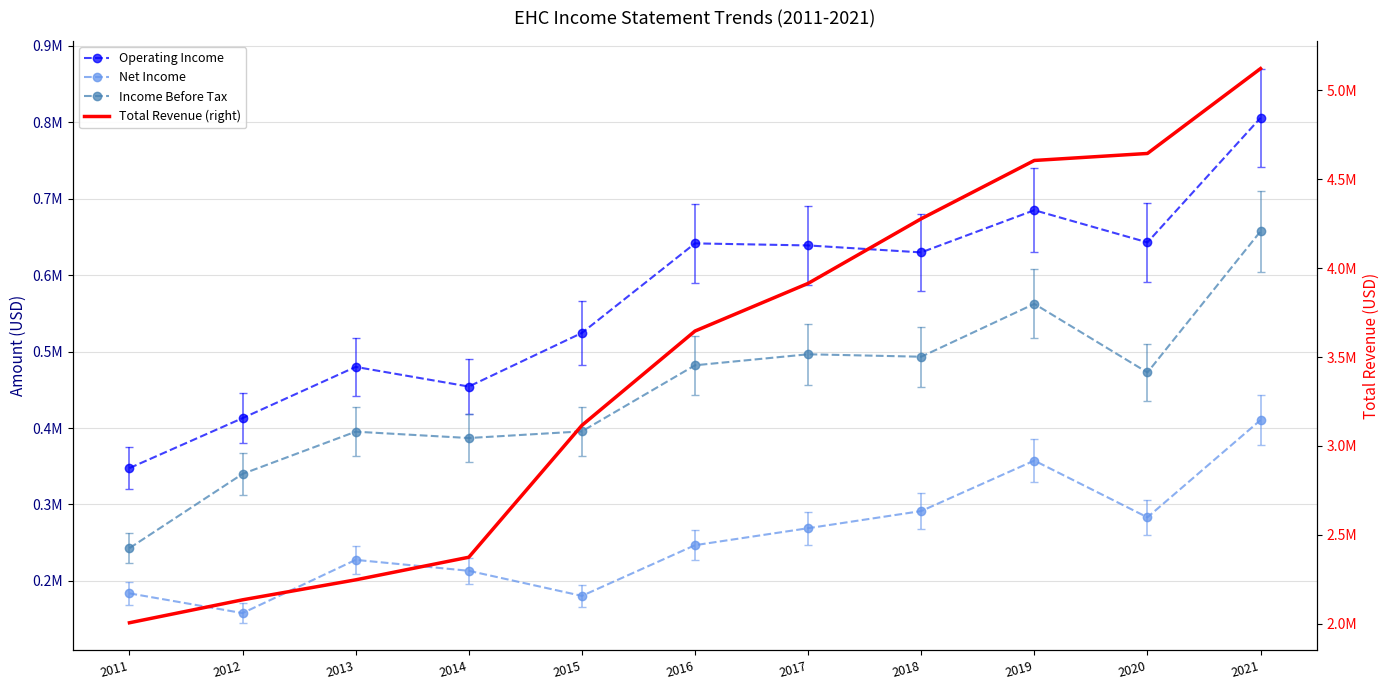

The Net Income series shows 213300 at 2014. True or false?

True